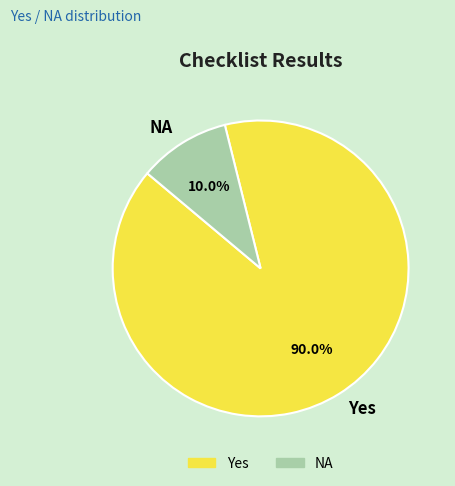

Which has a higher value, Yes or NA?

Yes